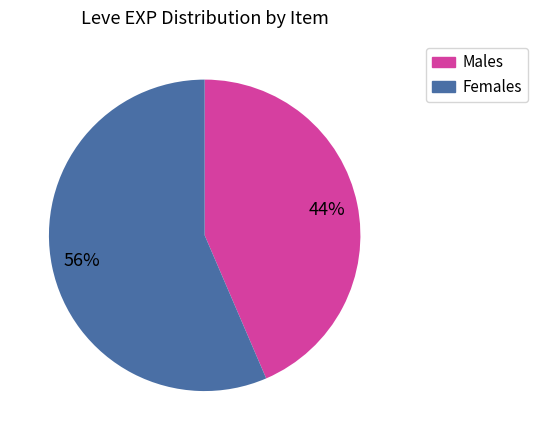

Which has a higher value, Males or Females?

Females